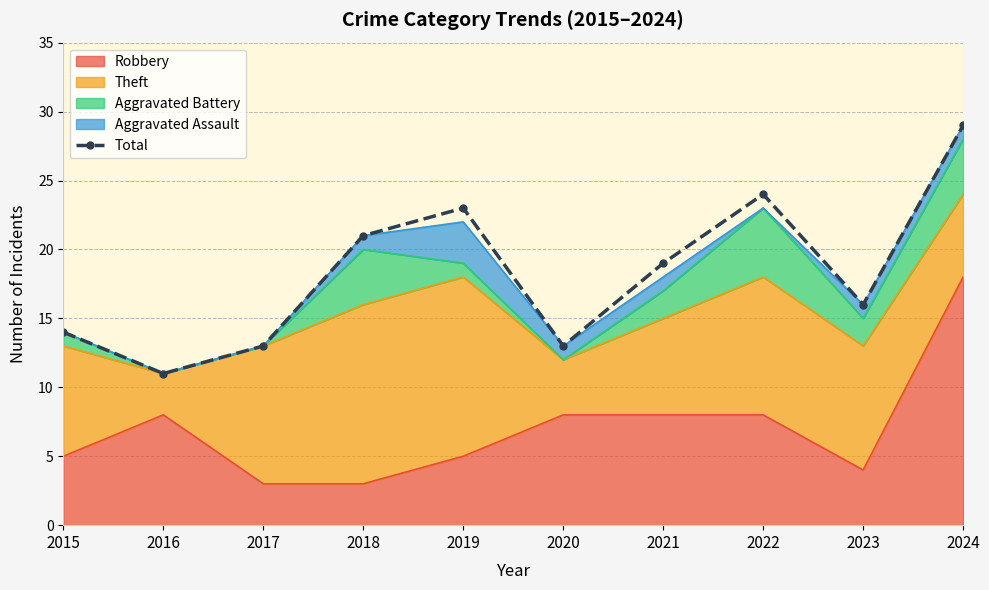

What is the maximum value shown in the chart?

29